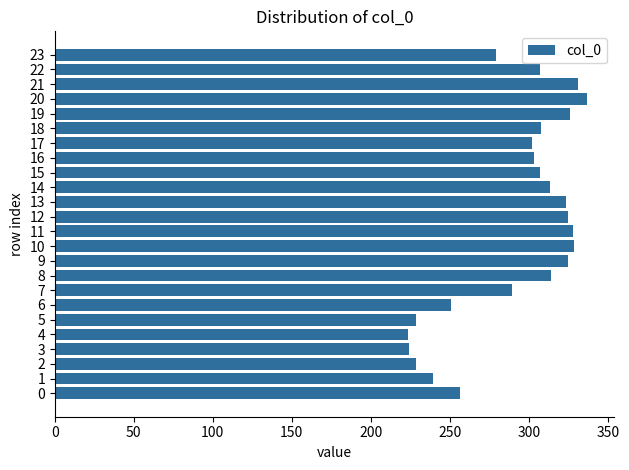

Does the chart contain stacked bars?

No